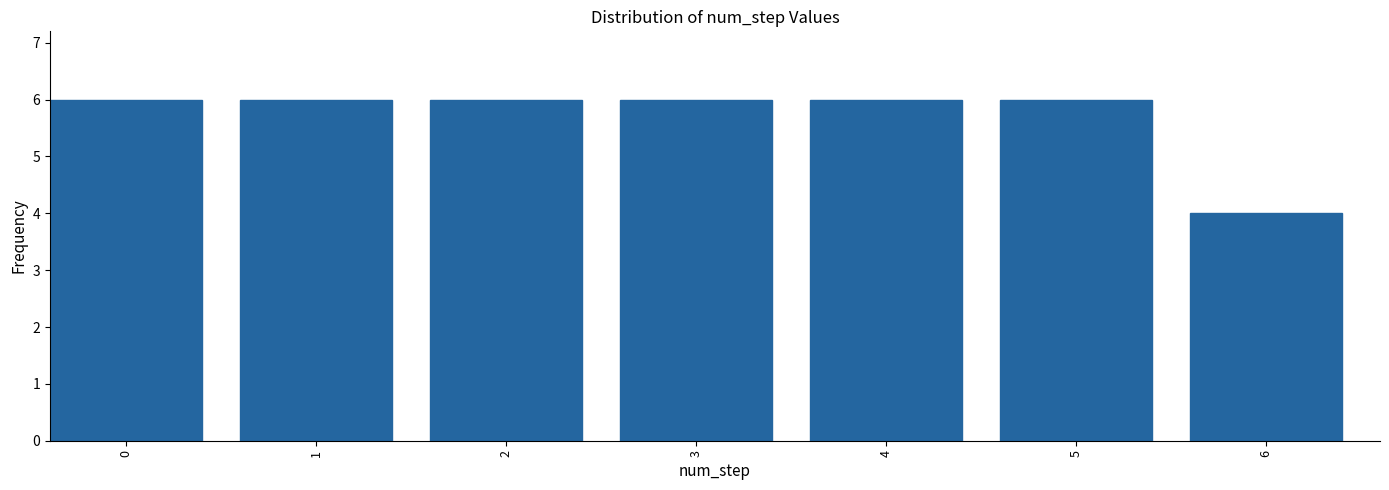

Reading right to left, transcribe all the data shown in this chart.

4	6	6	6	6	6	6